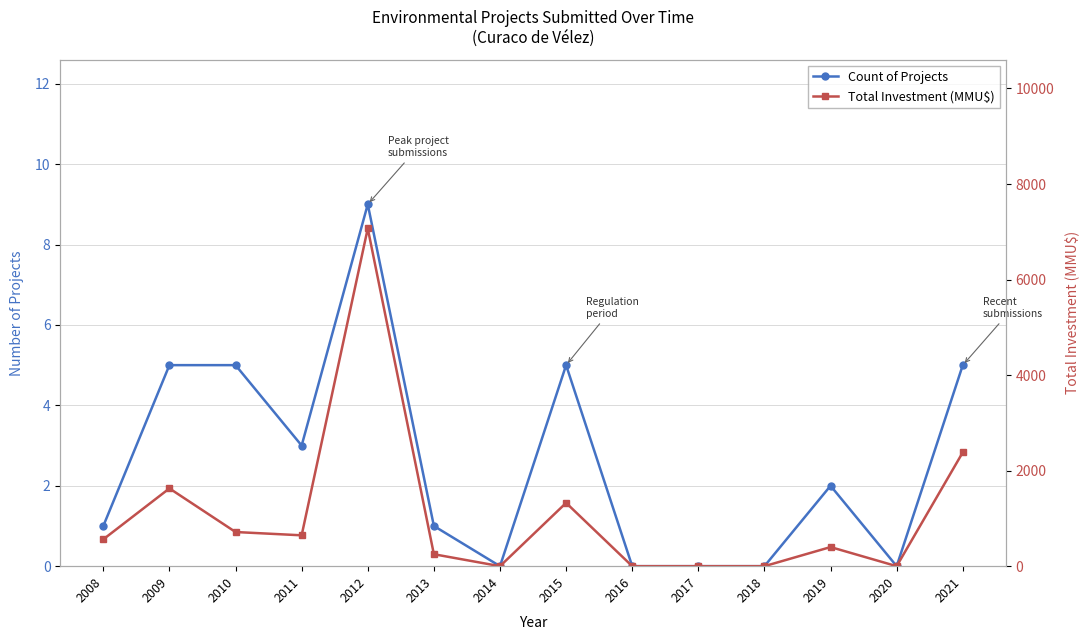

Which has a higher value, 2010 or 2019?

2010